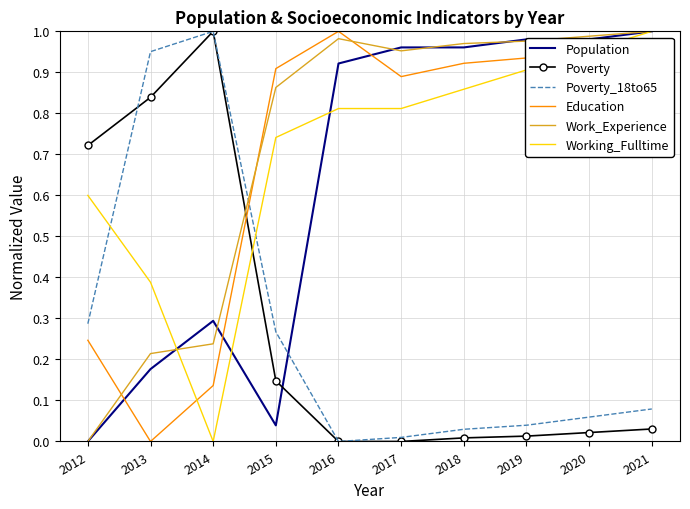

Is the value of Population at 2020 greater than the value of Education at 2014?

Yes